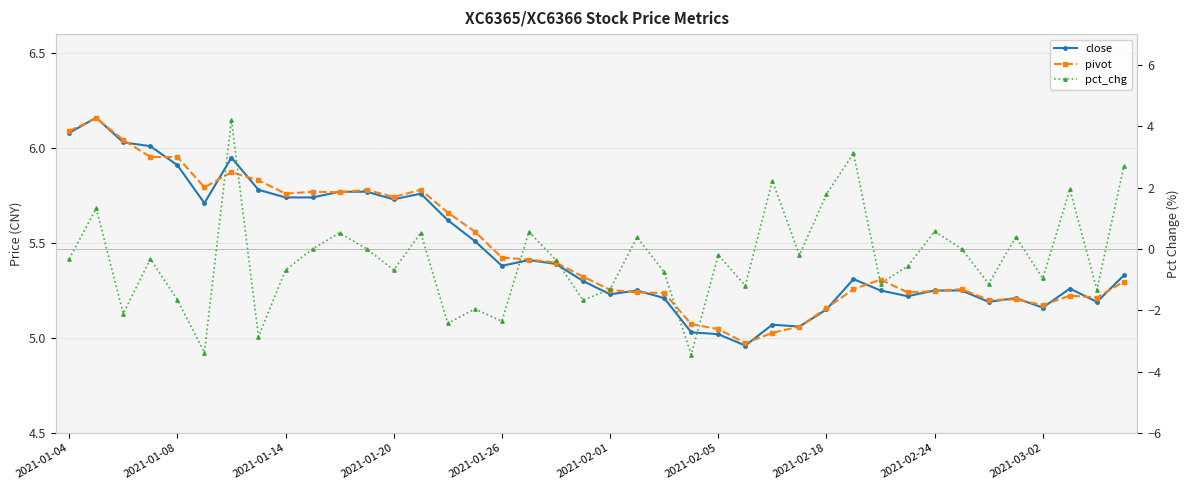

How many interior local valleys does the pivot series have?

9